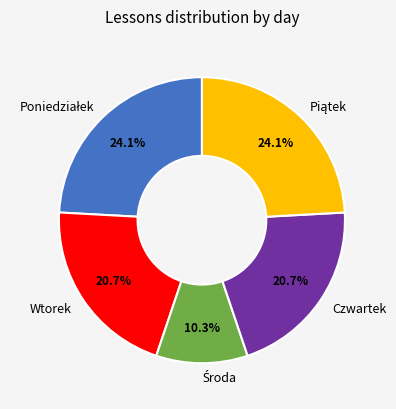

Is the sum of Czwartek and Wtorek greater than half?

No